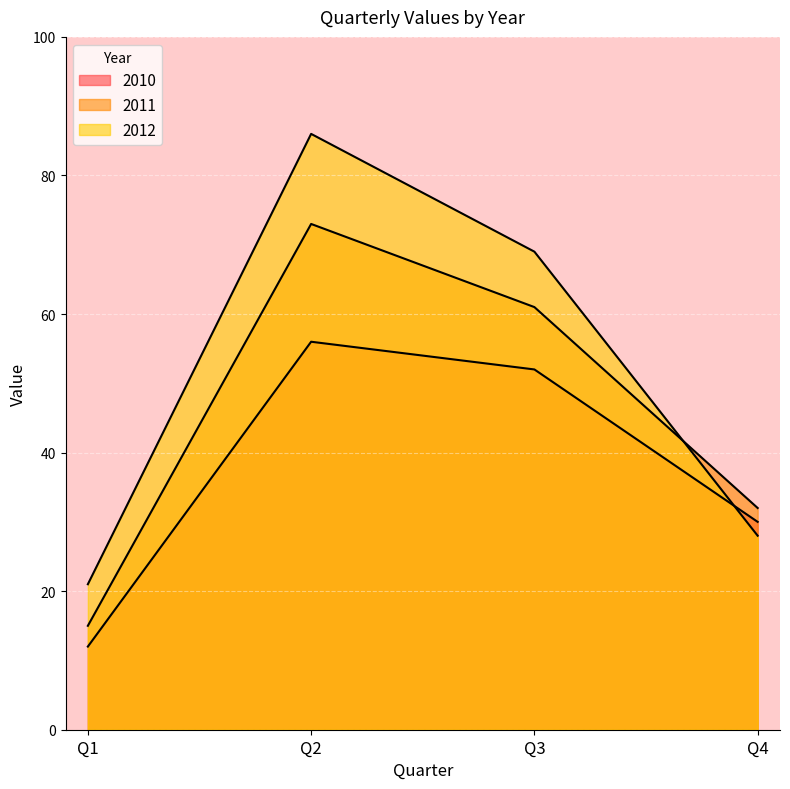

Is it true that 2012 equals 28 at Q4?

True